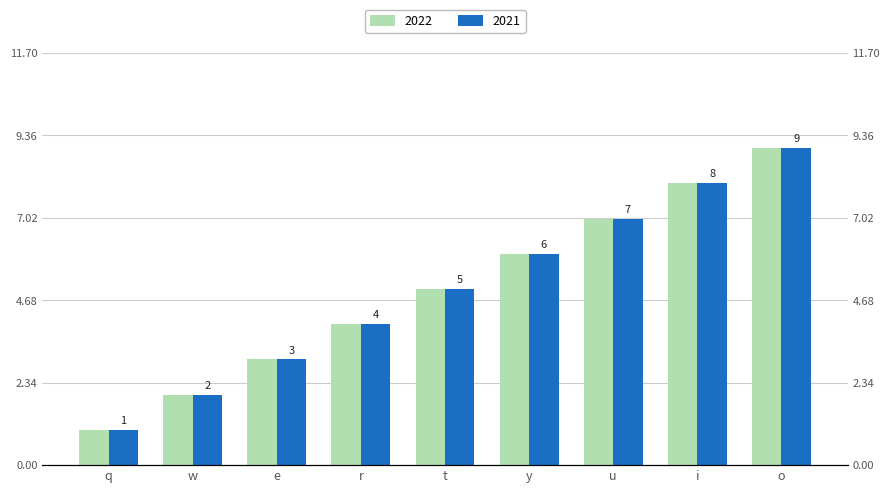

Does the chart contain any negative values?

No